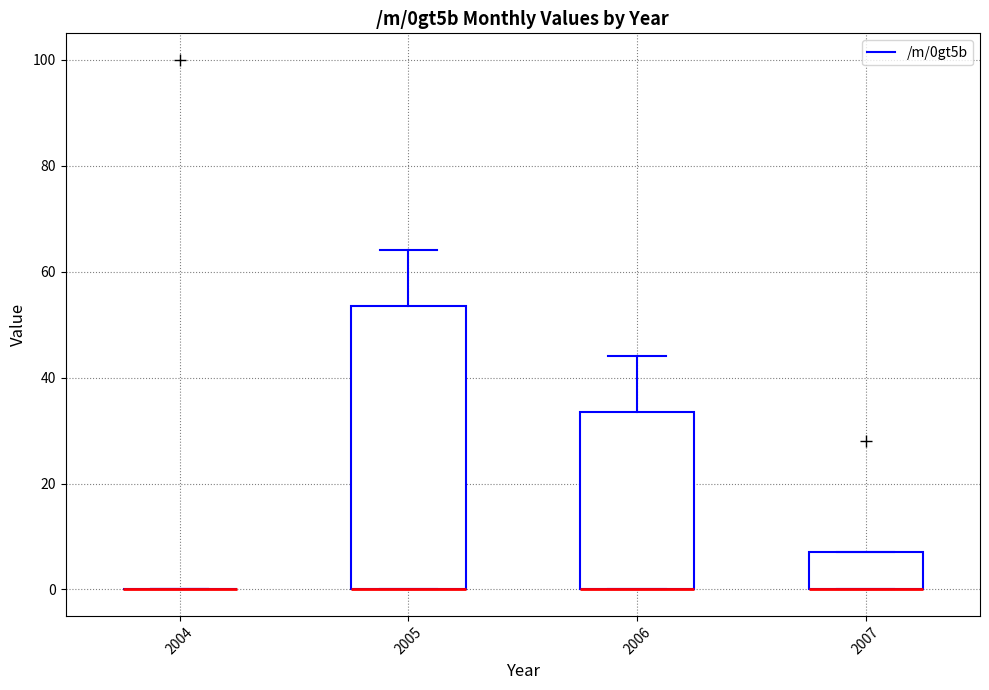

Reading left to right, transcribe this box plot: for each box, give where its median line is, the range the box spans, and where its two whiskers end, as read against the y-axis. The values are not printed on the chart, so give them approximately, as read against the axis.

2004: box collapsed to a line at 0, whiskers 0 to 0
2005: median 0 (drawn on the box's lower edge), box 0 to 54, whiskers 0 to 64
2006: median 0 (drawn on the box's lower edge), box 0 to 34, whiskers 0 to 44
2007: median 0 (drawn on the box's lower edge), box 0 to 8, whiskers 0 to 8